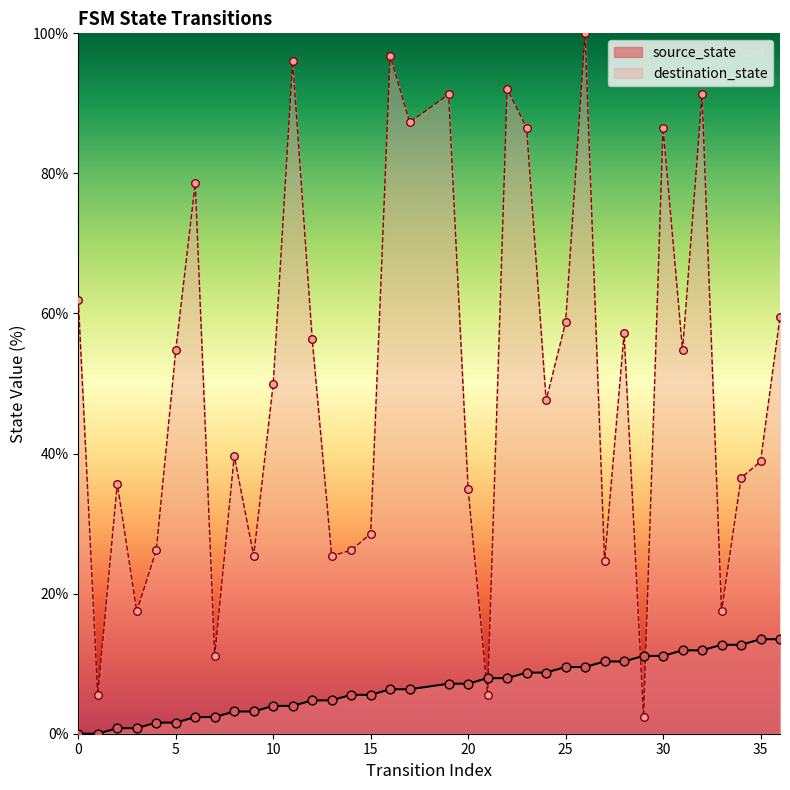

What is the total value across all series at 2?

36.5